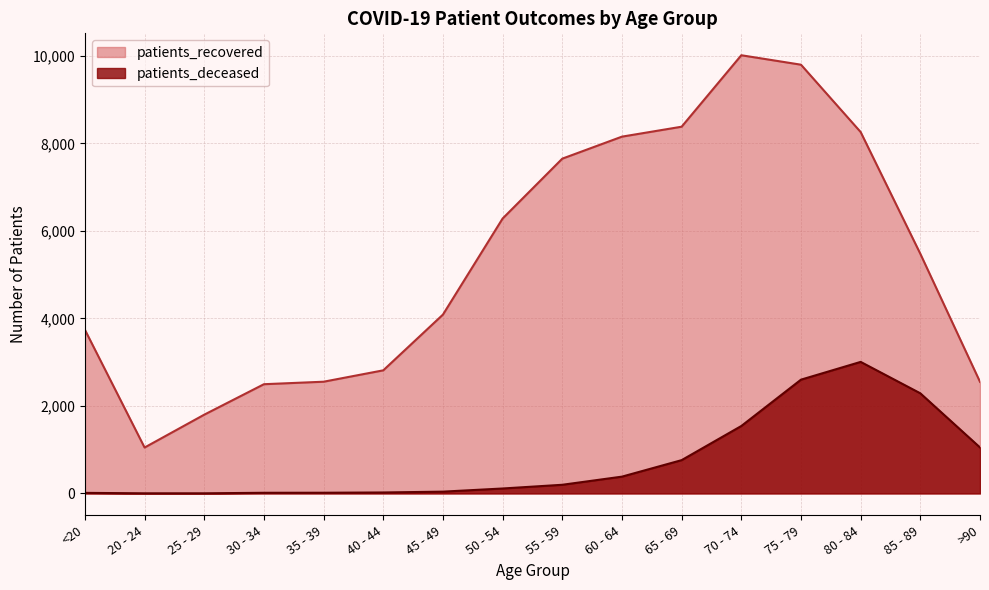

The patients_deceased series shows 1 at 20 - 24. True or false?

False